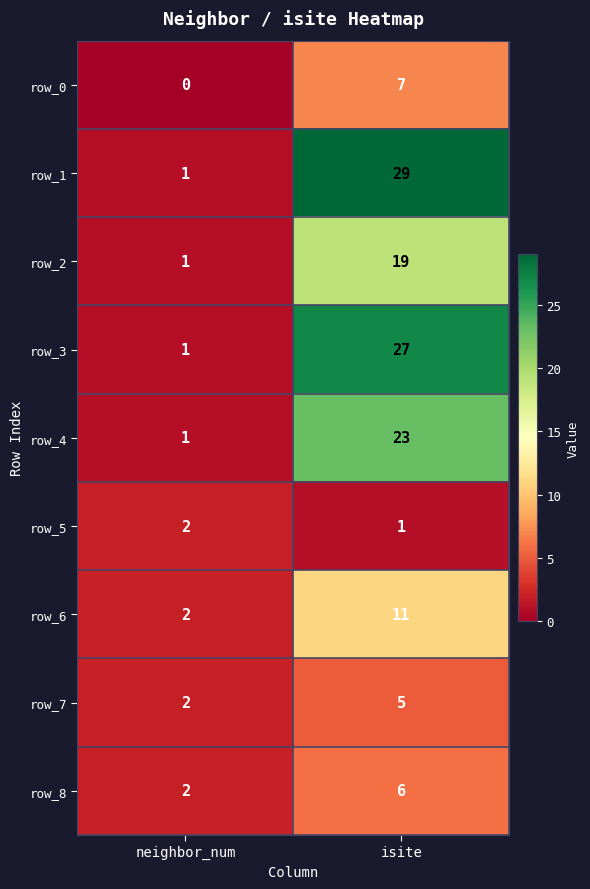

What is the average value of the row_1 series?

15